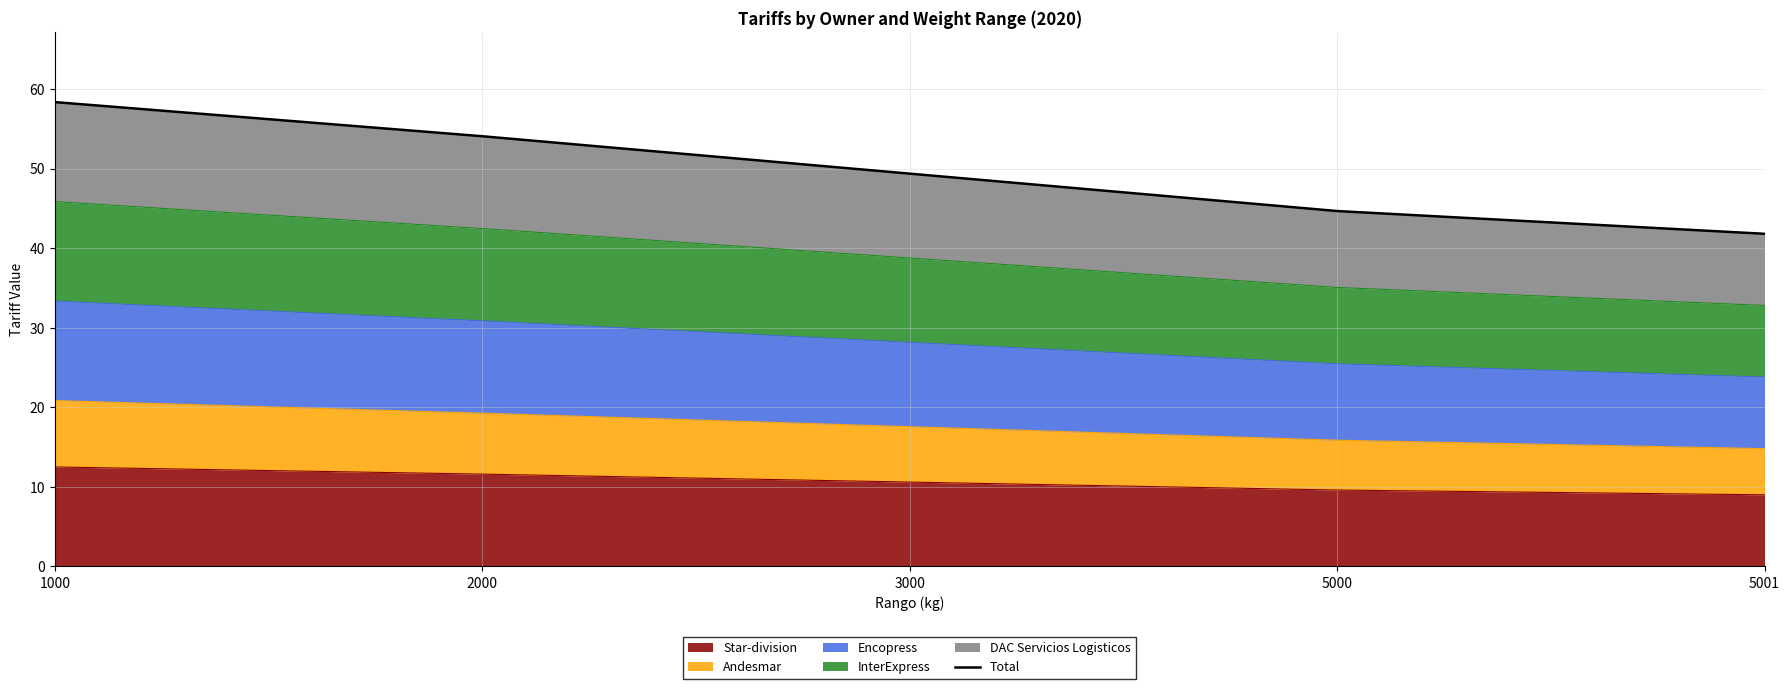

What is the smallest value displayed?

41.8